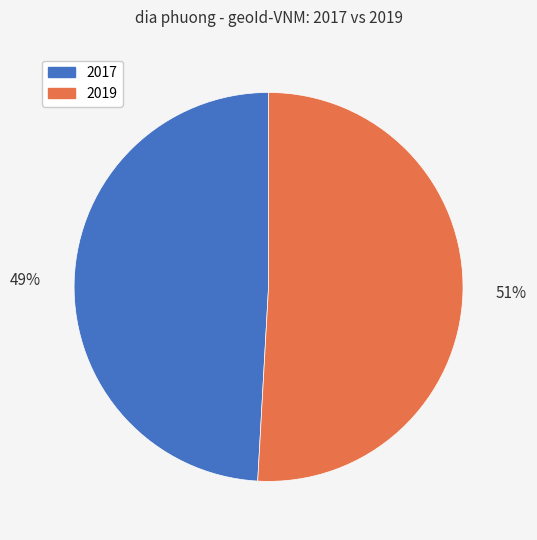

True or false: 2017 accounts for 49% of the total.

True